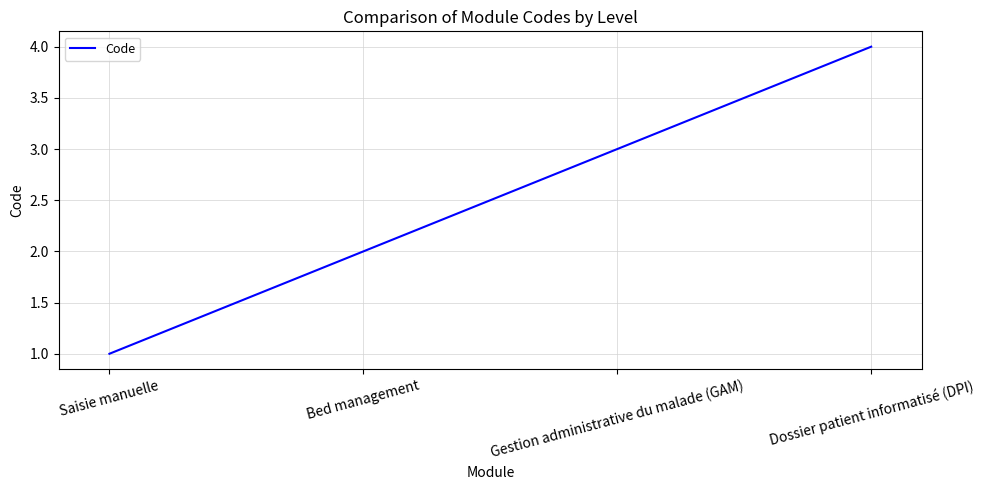

What is the difference between the values at Saisie manuelle and Dossier patient informatisé (DPI)?

3